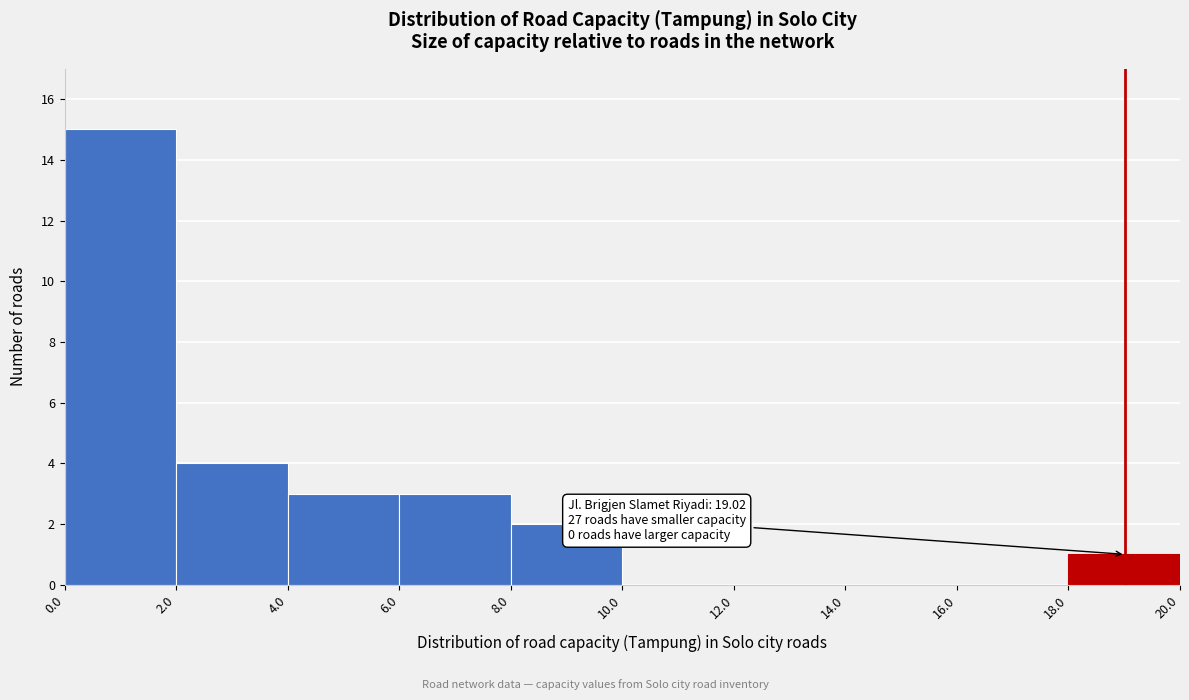

Over which range of the x-axis is the bar tallest?

0.0 to 2.0